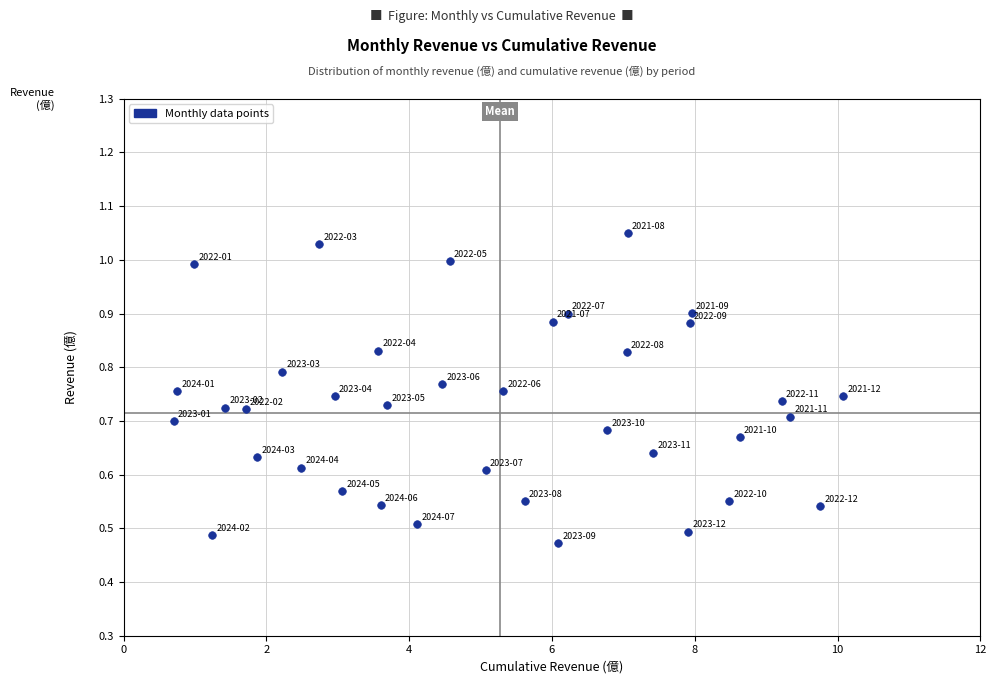

What is the range of X values (max minus min)?

9.4